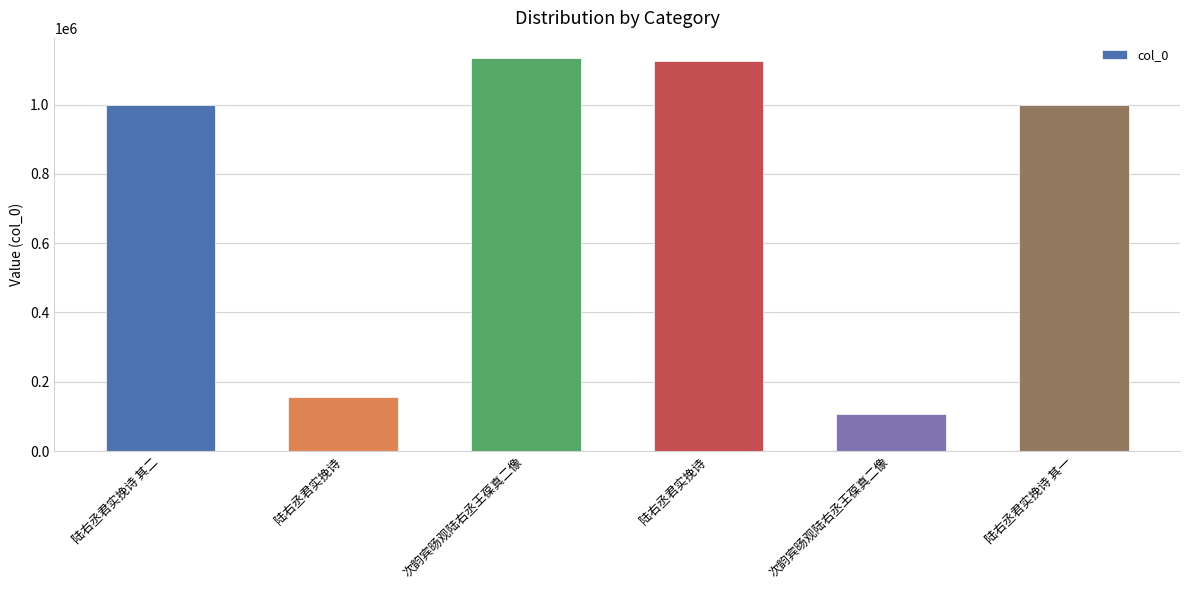

How many categories are shown in the chart?

6